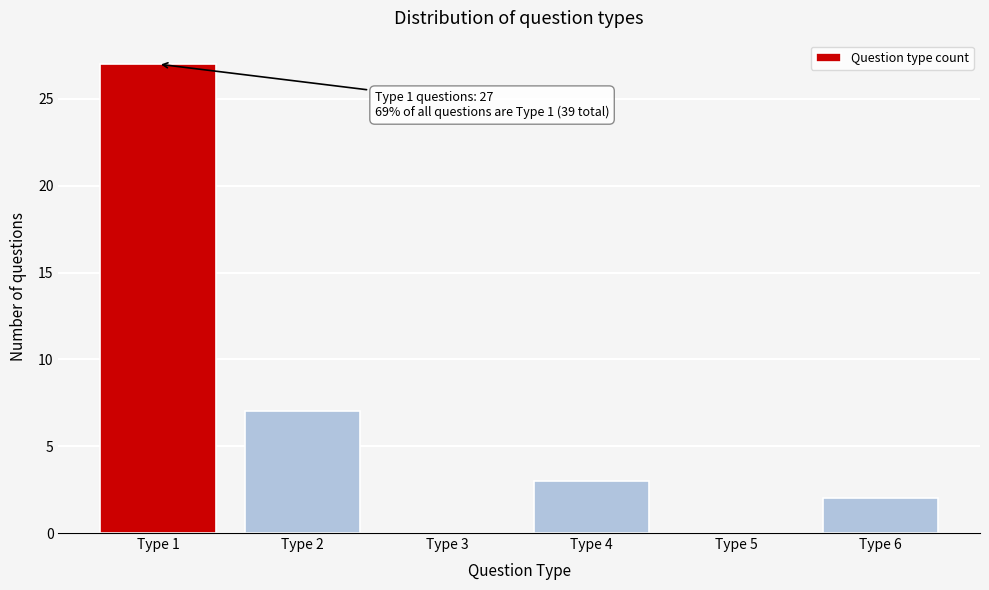

Reading right to left, transcribe all the data shown in this chart.

Type 6=2	Type 5=0	Type 4=3	Type 3=0	Type 2=7	Type 1=27